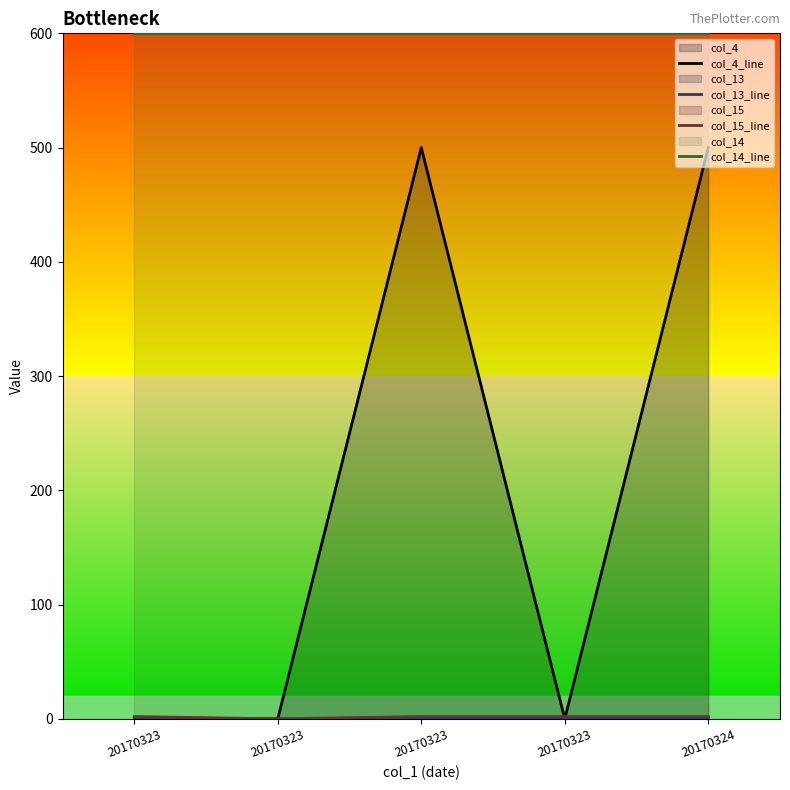

True or false: col_13_line and col_15_line cross at least once.

False